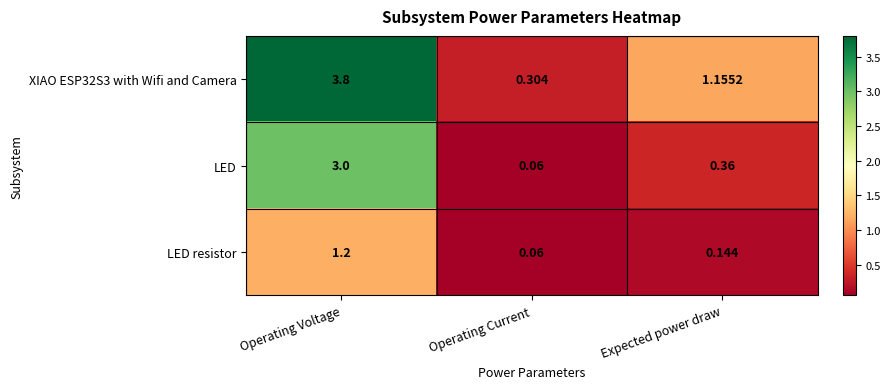

Rank the categories by LED value from lowest to highest.

Operating Current, Expected power draw, Operating Voltage